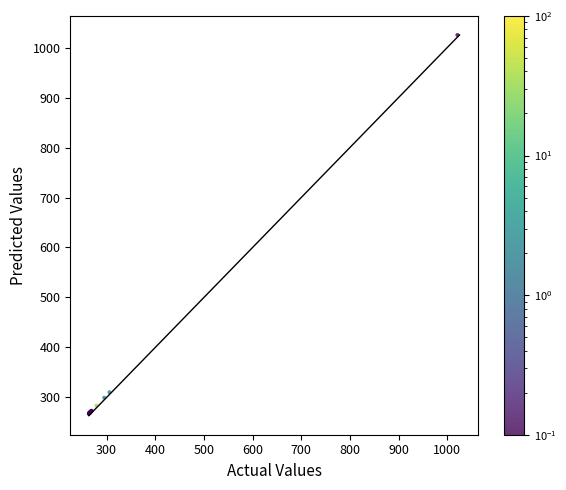

What Y value in the scatter plot is closest to 646?

310.4